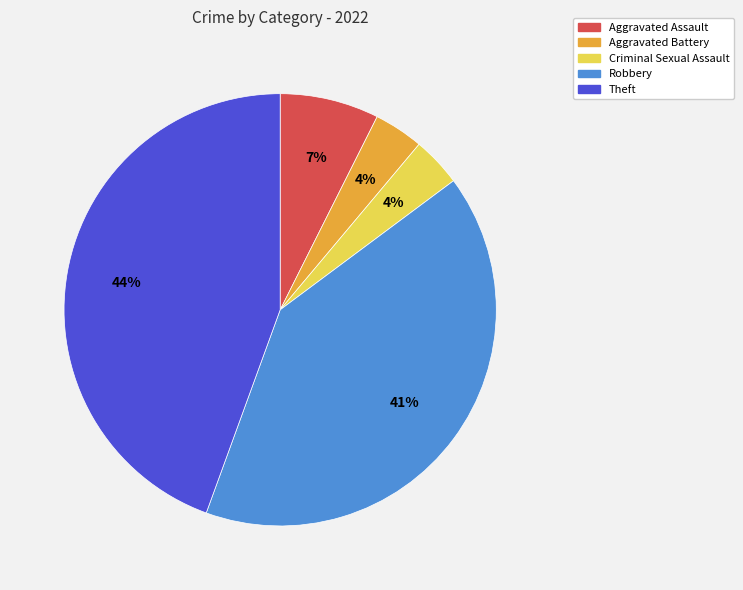

Approximately how many times larger is the value at Robbery compared to Theft?

0.9